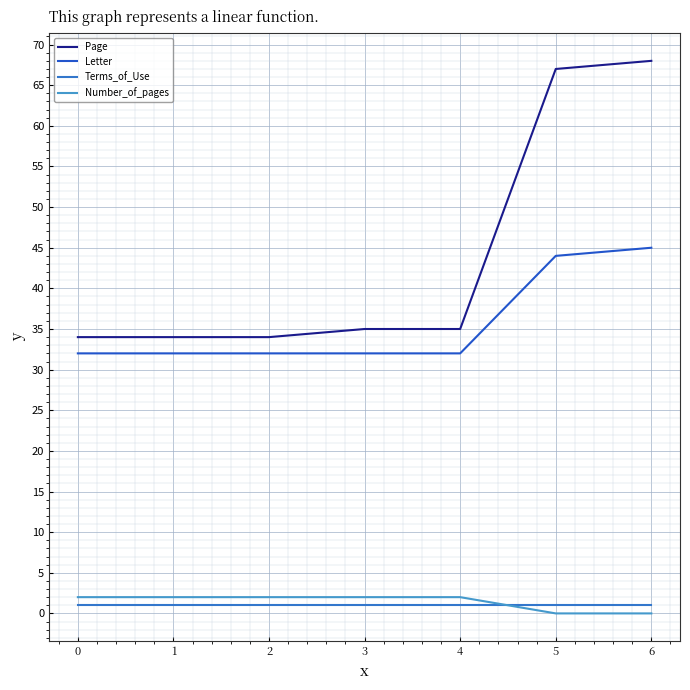

Reading left to right, what are all the values shown in this chart?

Page: 0=34	1=34	2=34	3=35	4=35	5=67	6=68
Letter: 0=32	1=32	2=32	3=32	4=32	5=44	6=45
Terms_of_Use: 0=1	1=1	2=1	3=1	4=1	5=1	6=1
Number_of_pages: 0=2	1=2	2=2	3=2	4=2	5=0	6=0